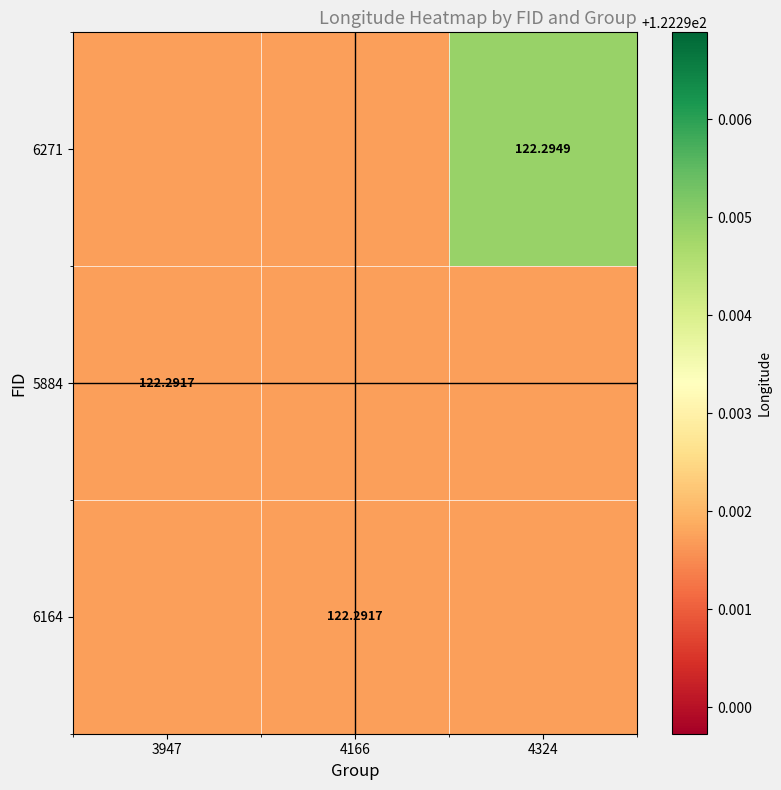

What is the total value across all series at 4166?

366.9